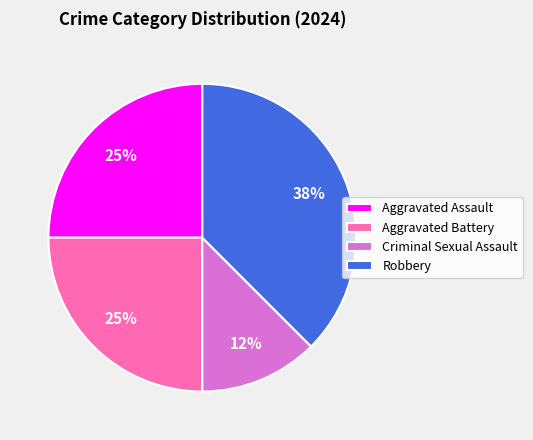

Is the sum of Aggravated Assault and Criminal Sexual Assault greater than half?

No